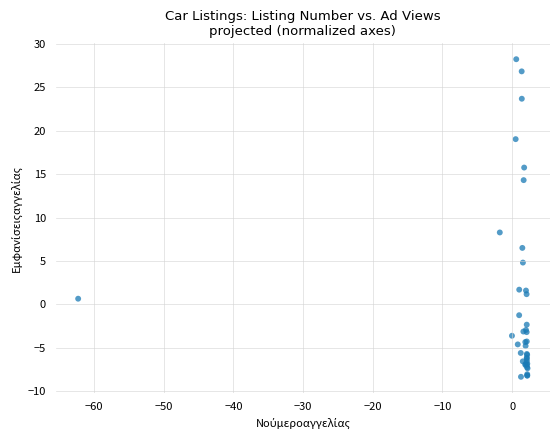

What Y value in the scatter plot is closest to 9?

8.3